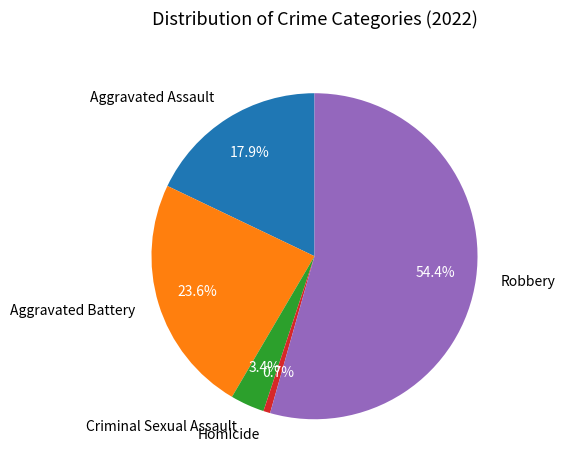

Is there a majority slice in this chart?

Yes